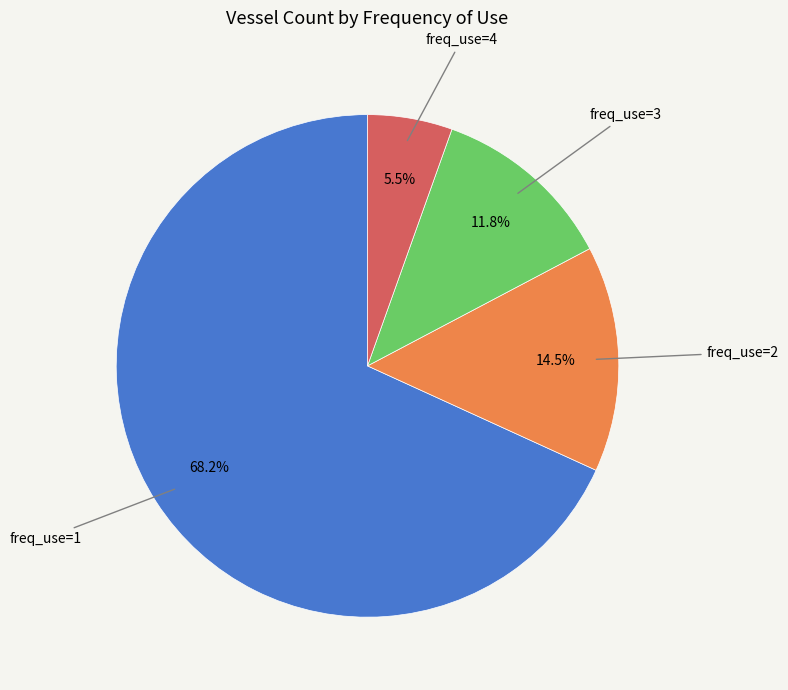

Does any single category account for the majority?

Yes